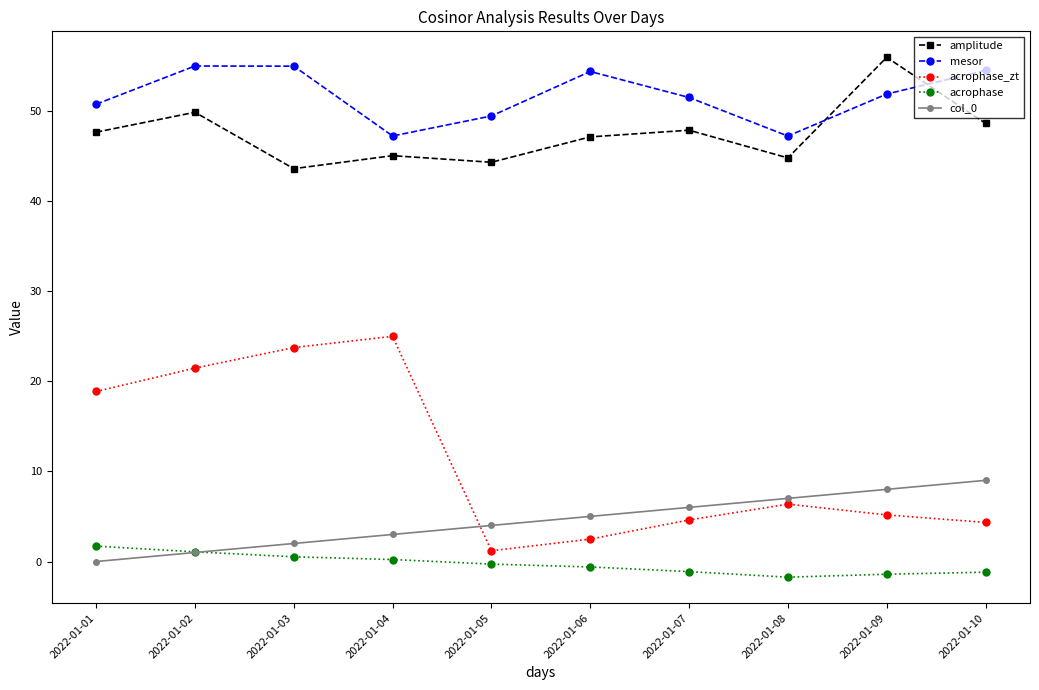

What is the sum of all mesor values?

516.3